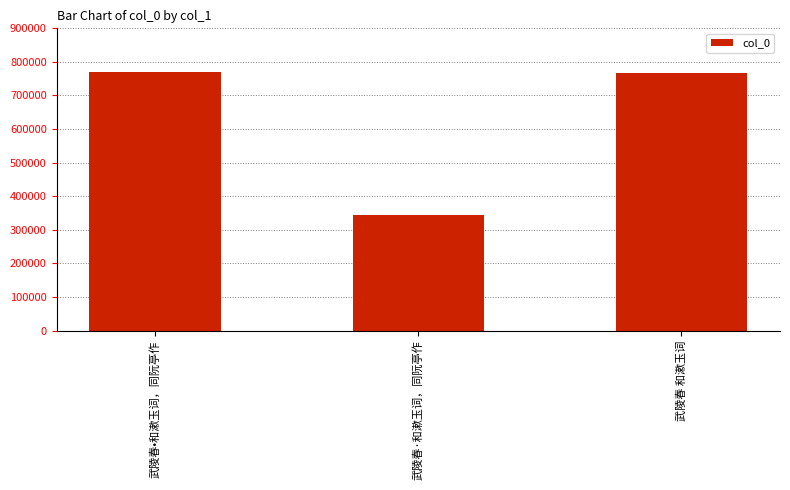

What value does the data have at 武陵春•和漱玉词，同阮亭作?

769791